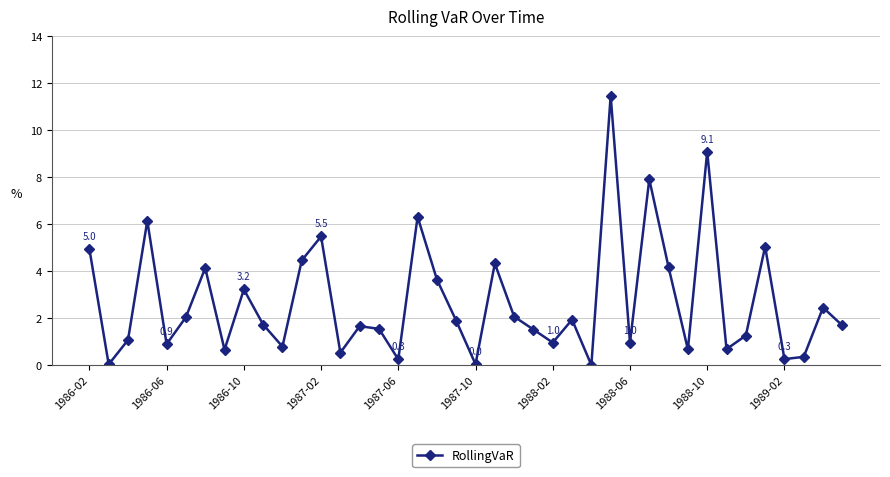

How many interior local valleys (lower than both neighbors) does the data have?

13